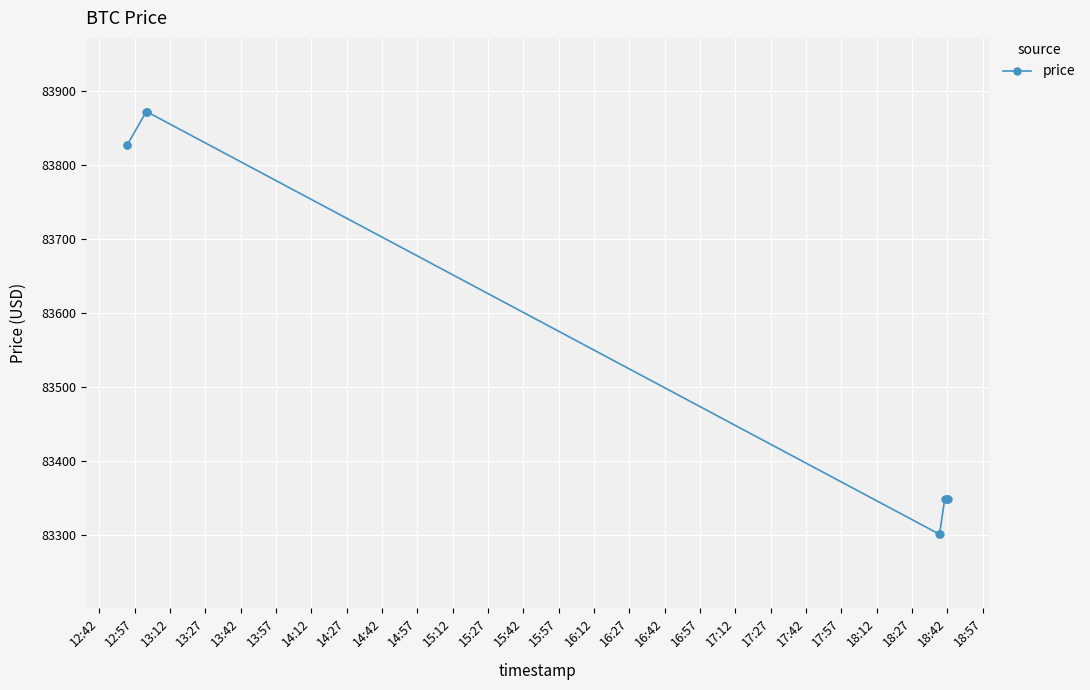

What is the value of the 11th point from the left?

83348